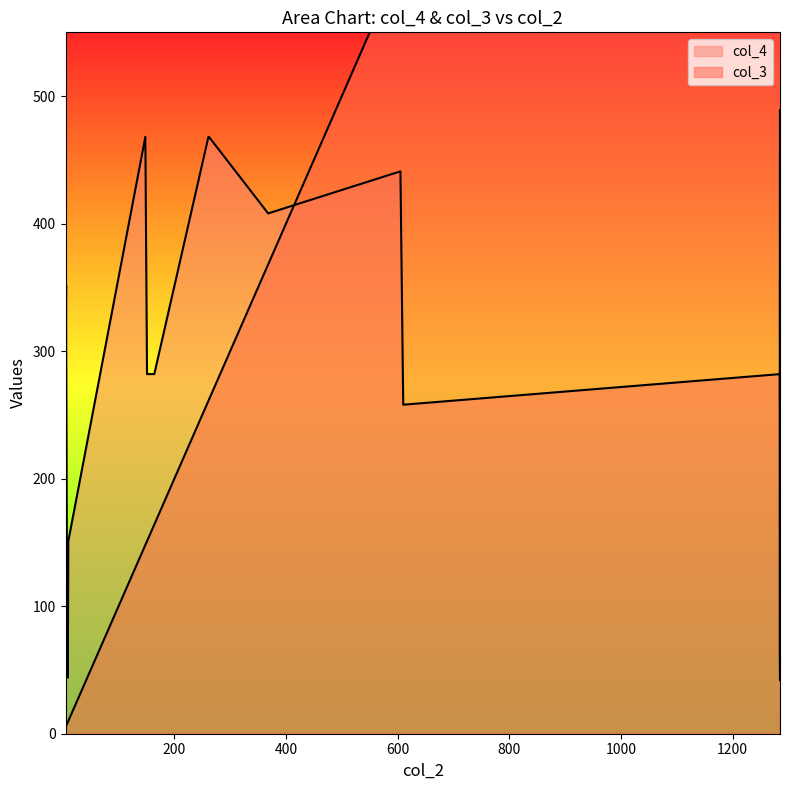

What are all the series names shown in the legend?

col_4, col_3